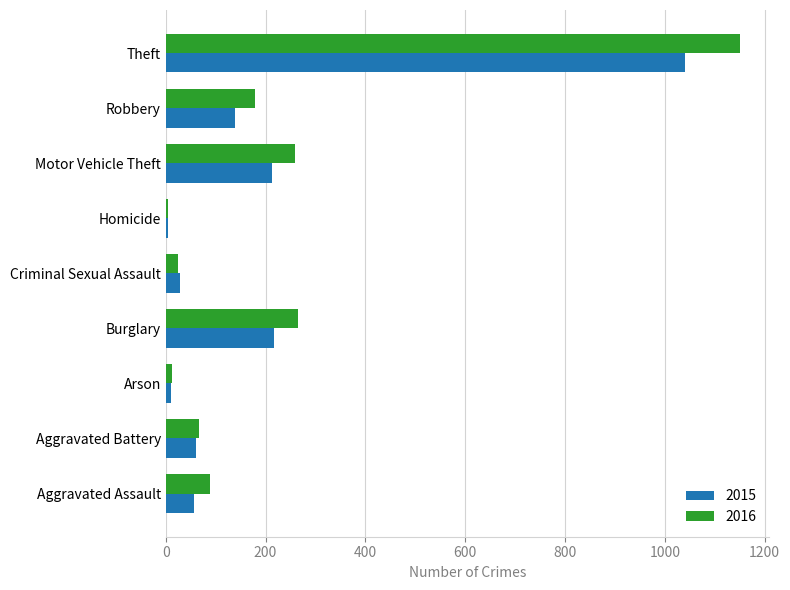

What is the total value across all series at Robbery?

317